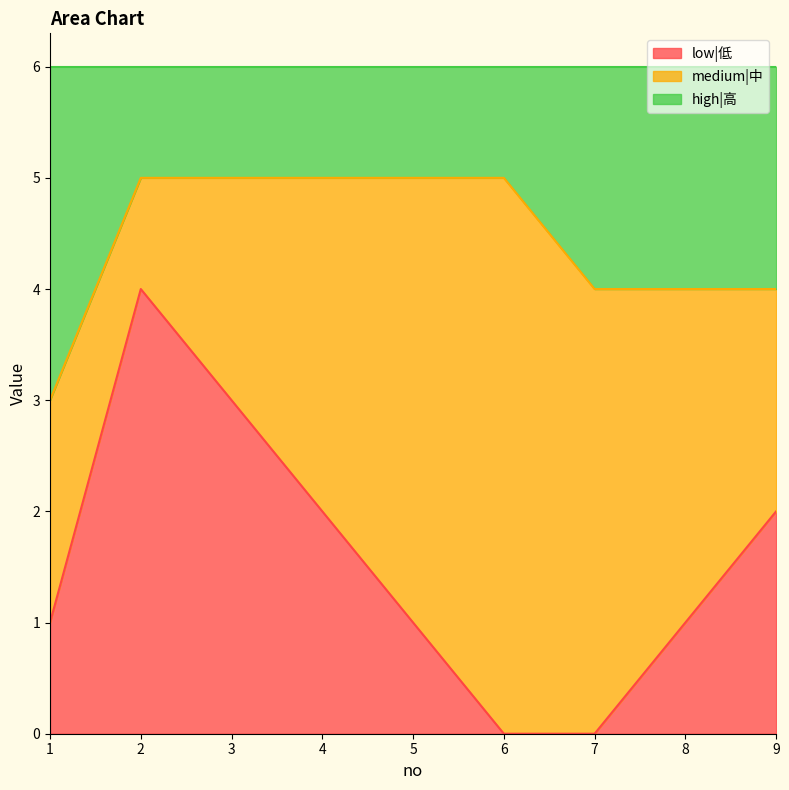

Is it true that low|低 equals 0 at 7?

True